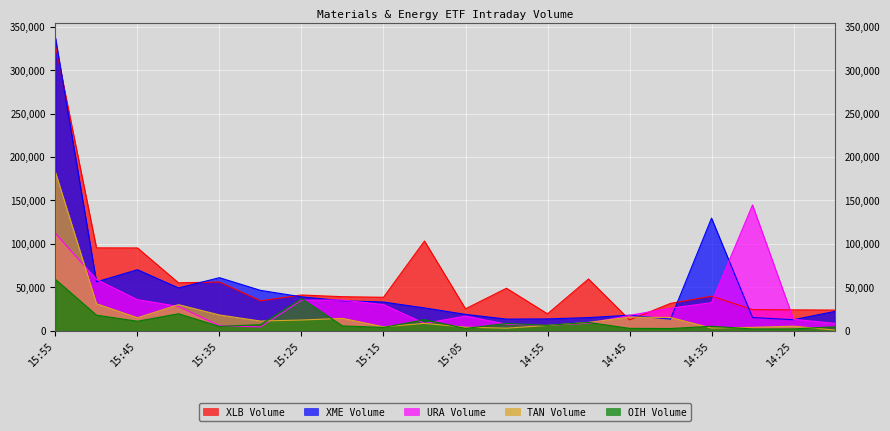

In TAN Volume, how many points are lower than both neighbors (excluding endpoints)?

5